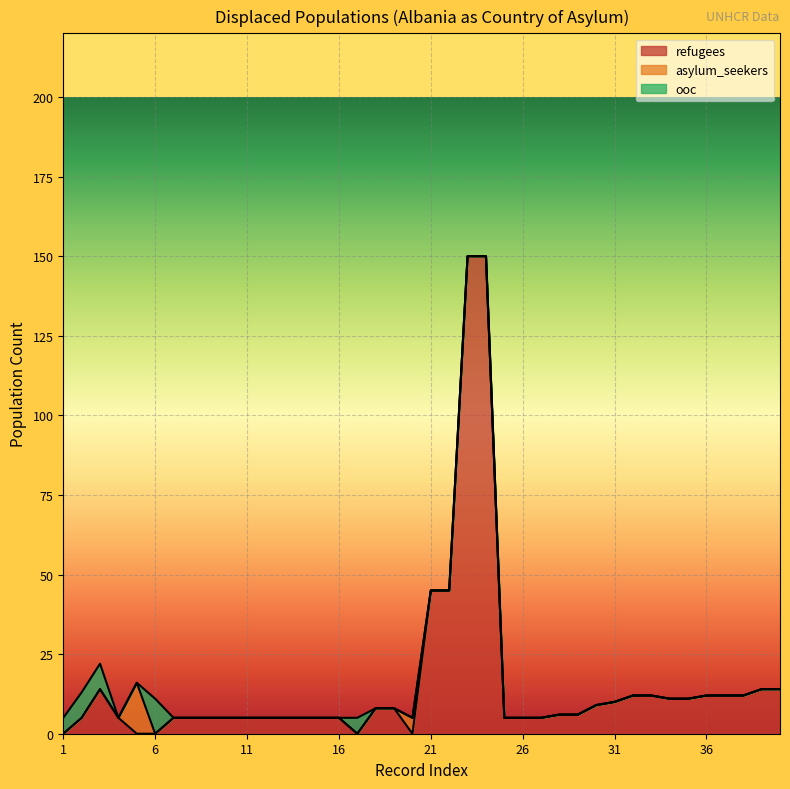

What is the difference between the ooc values at 13 and 17?

5